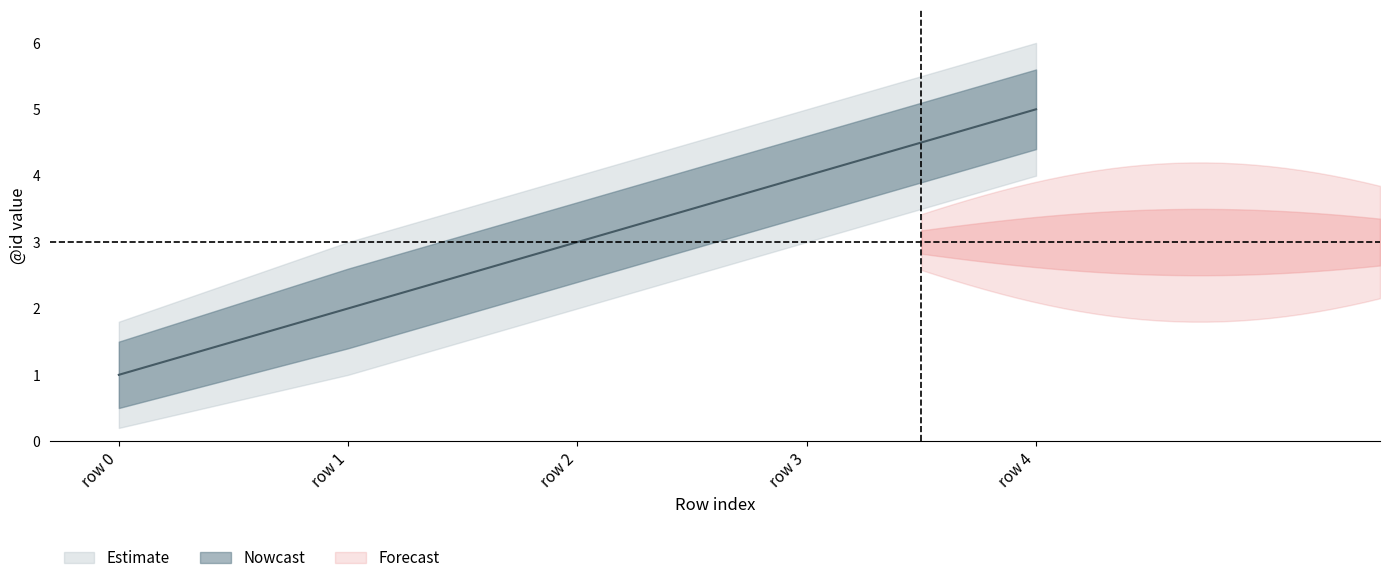

At which category does the chart reach its peak across all series?

row 4